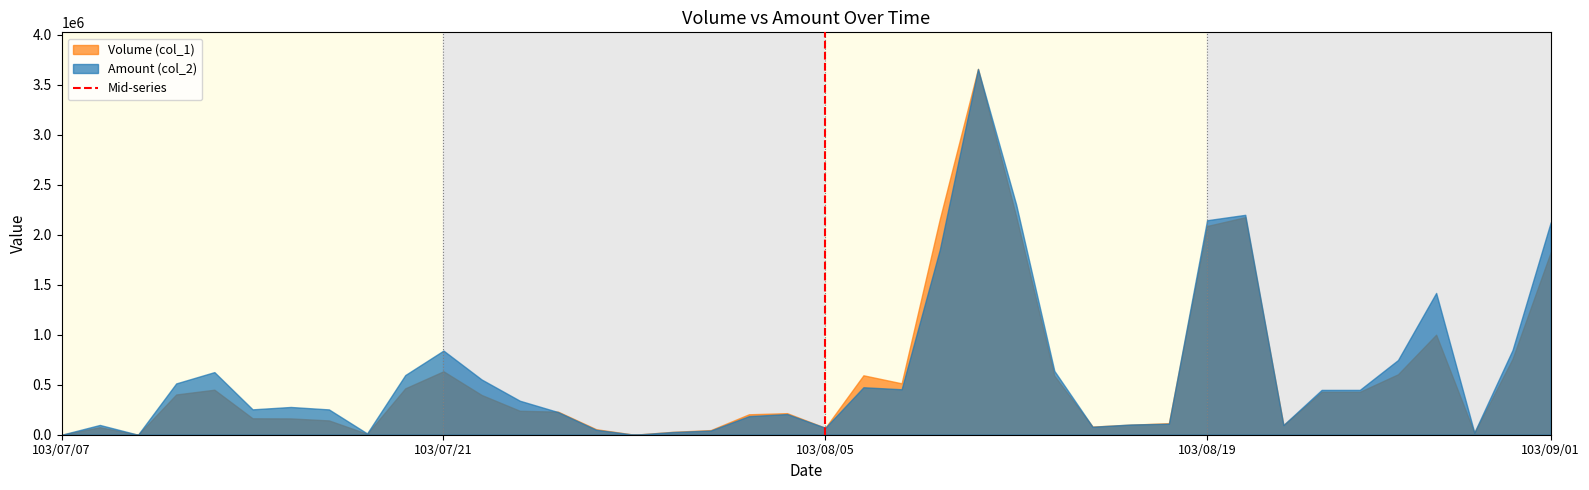

What is the highest value of the Volume (col_1) series?

3659720.0